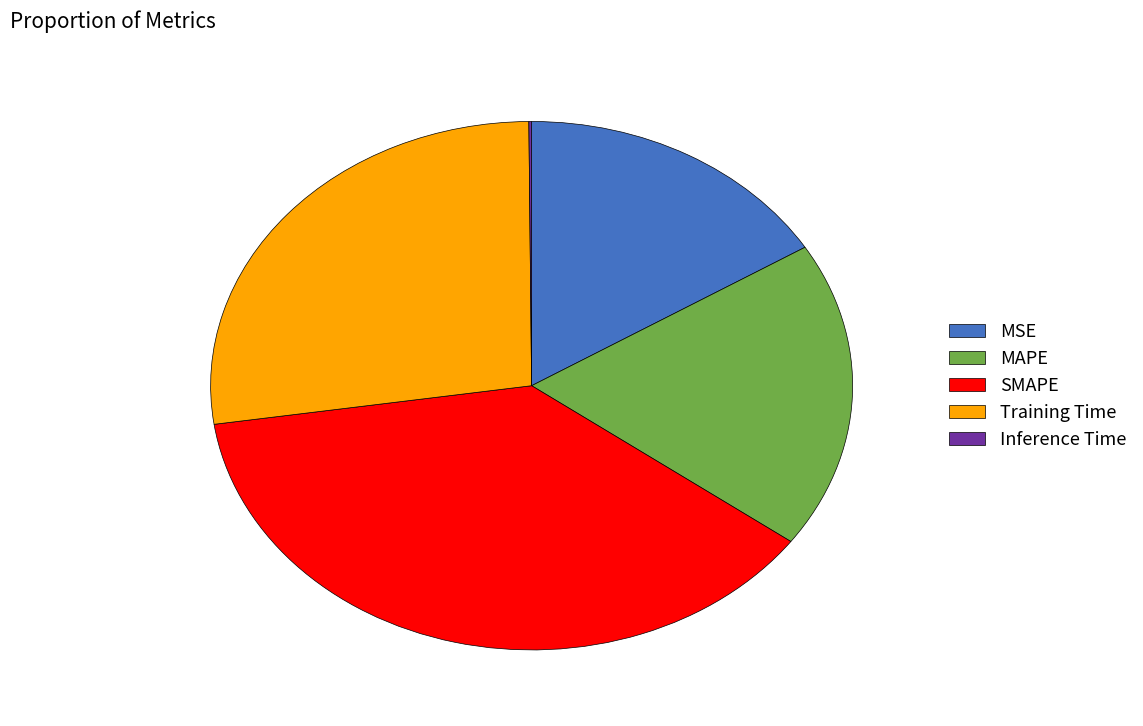

Is there any slice that represents more than half of the pie?

No